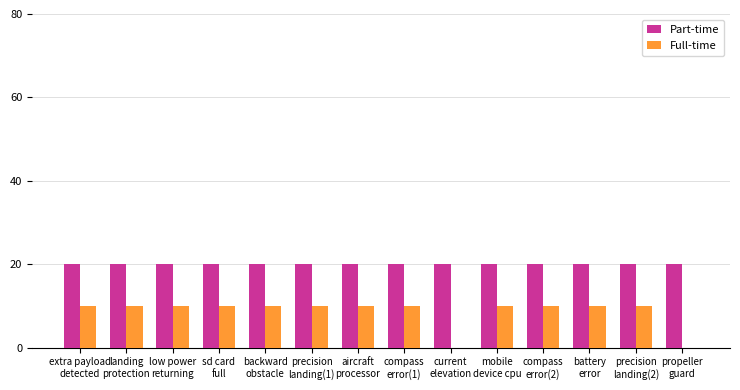

What is the greatest value displayed?

20